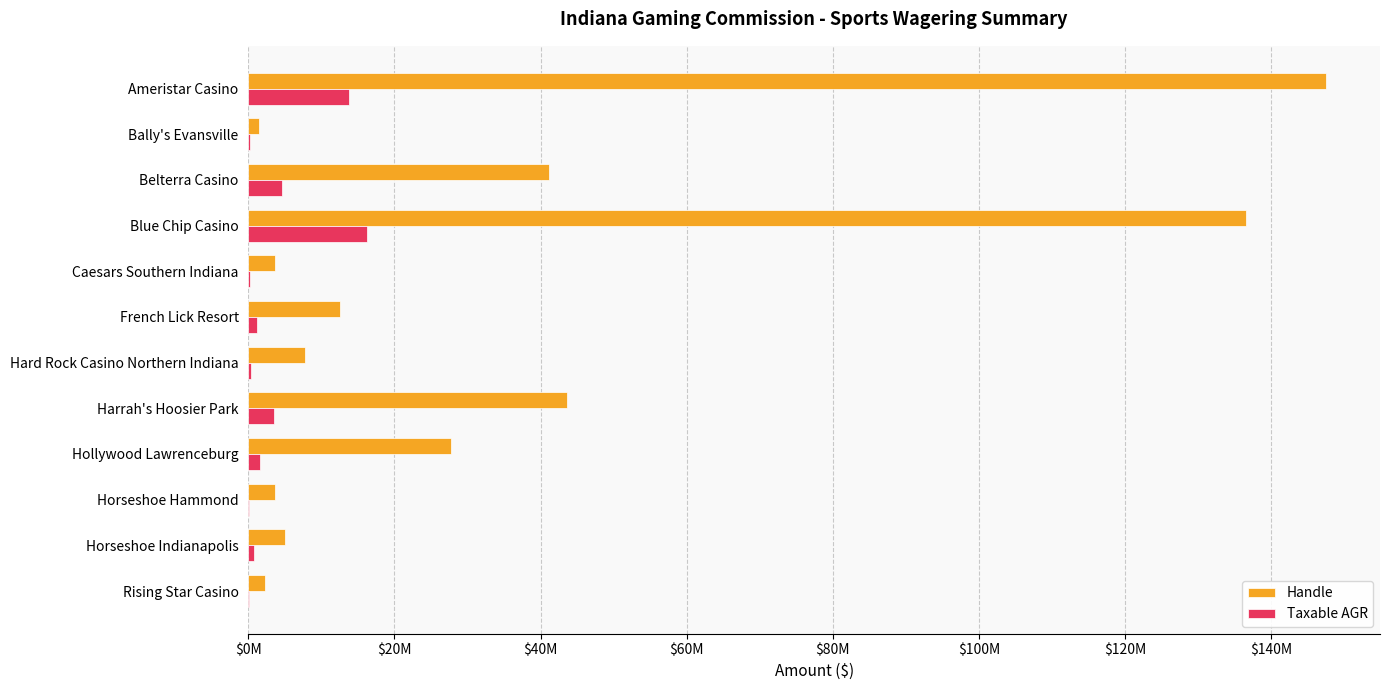

What are all the series names shown in the legend?

Handle, Taxable AGR